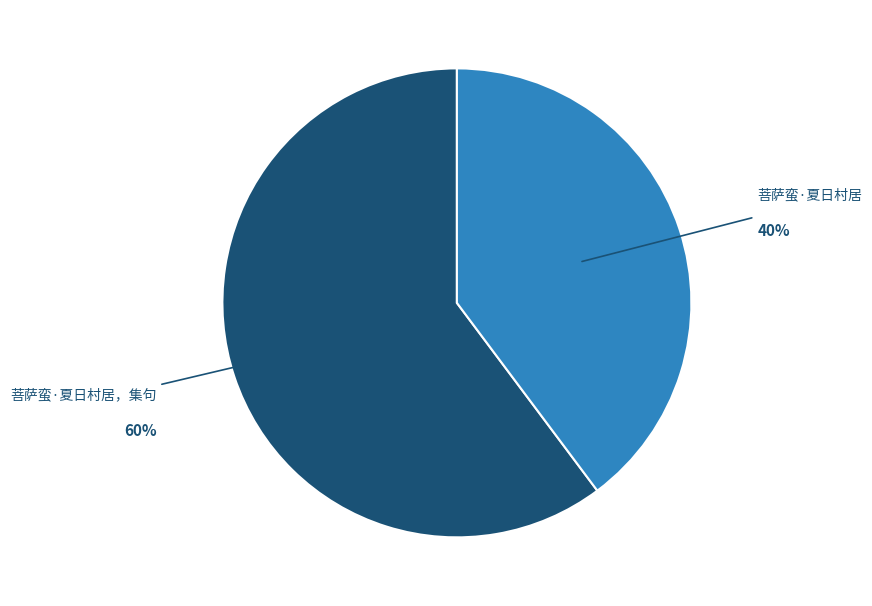

Is there a majority slice in this chart?

Yes